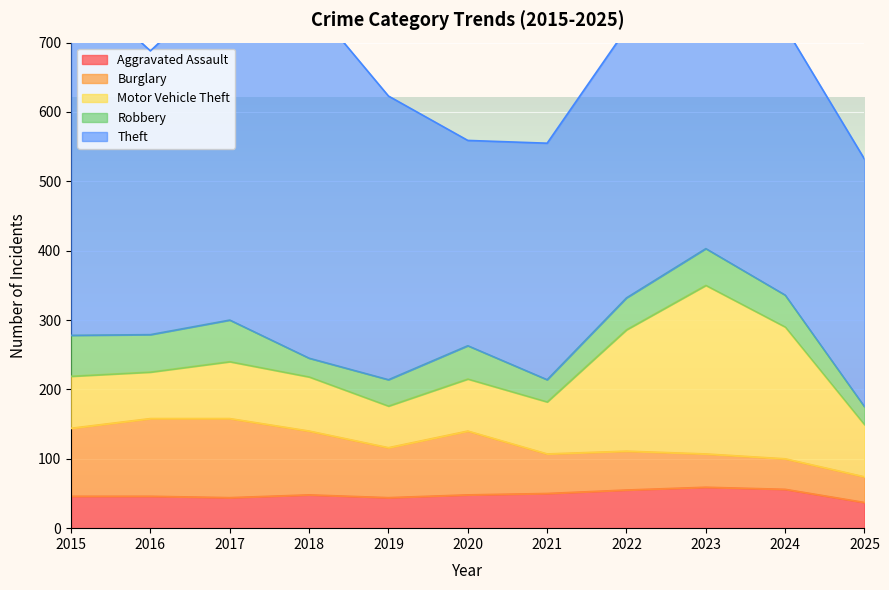

At which category is the sum across all series the highest?

2017